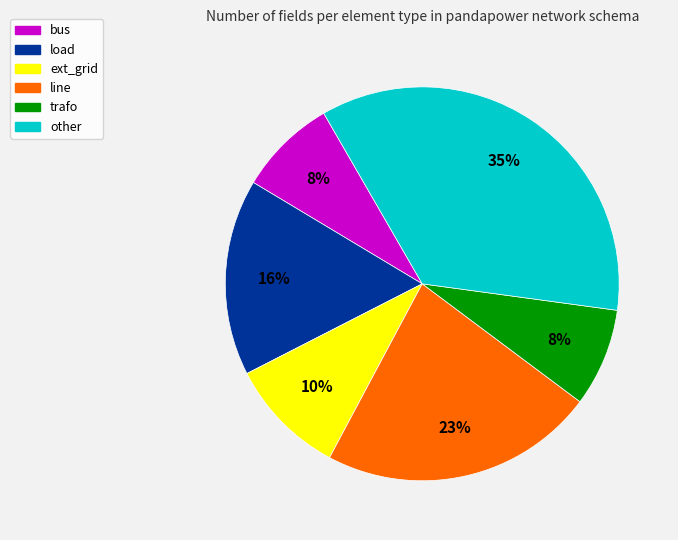

Is it true that load is 11% of the pie?

False